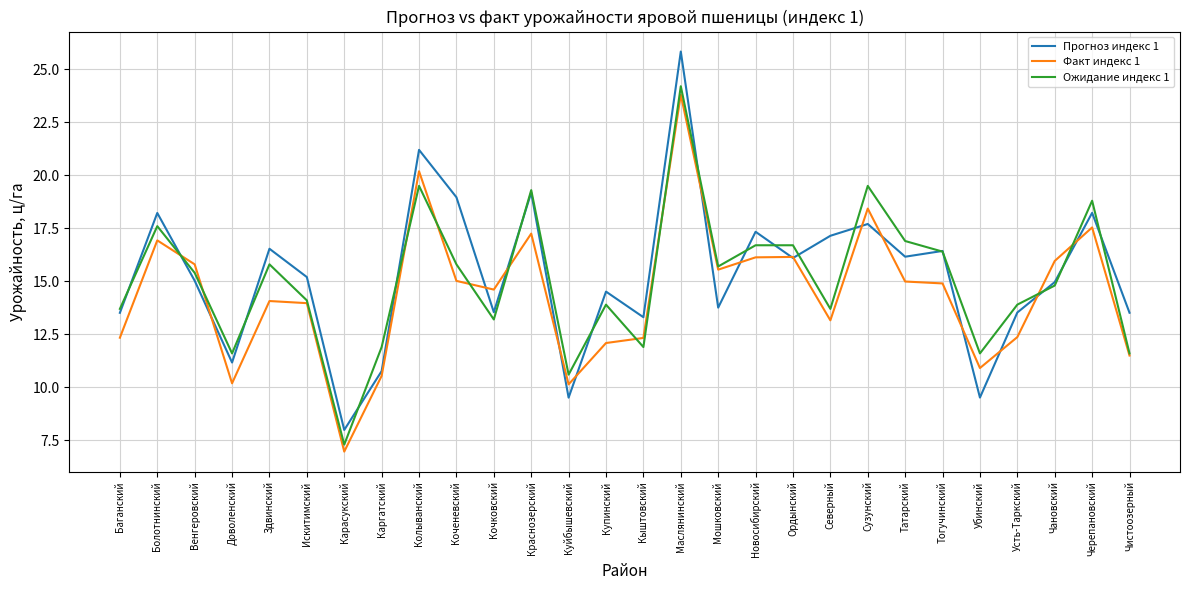

Which category has the lowest value across all series?

Карасукский